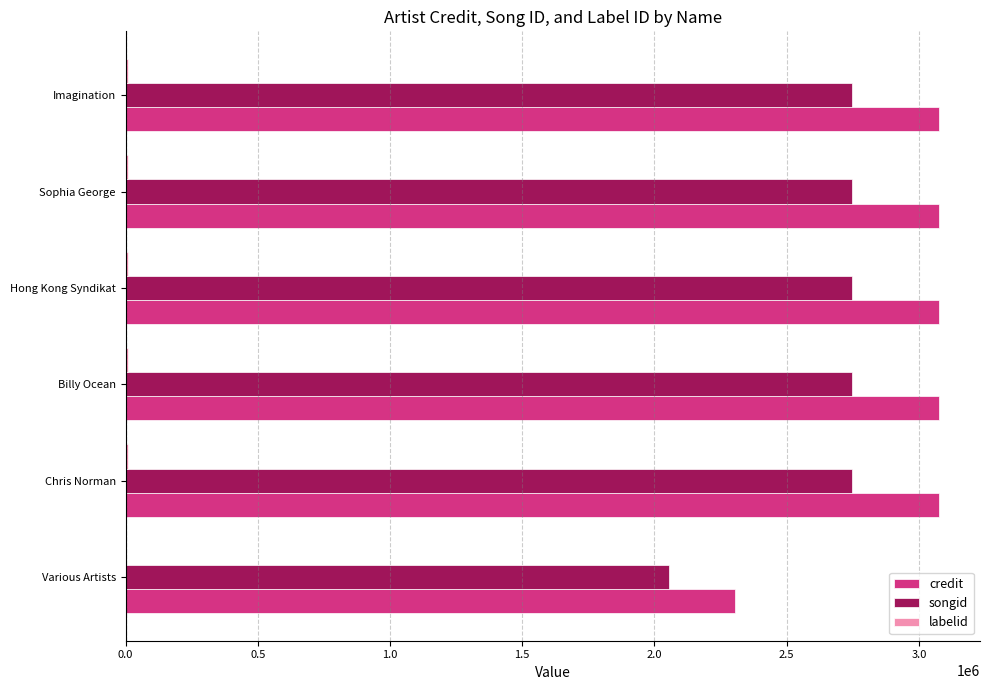

Between Various Artists and Billy Ocean, which series saw the biggest shift?

credit